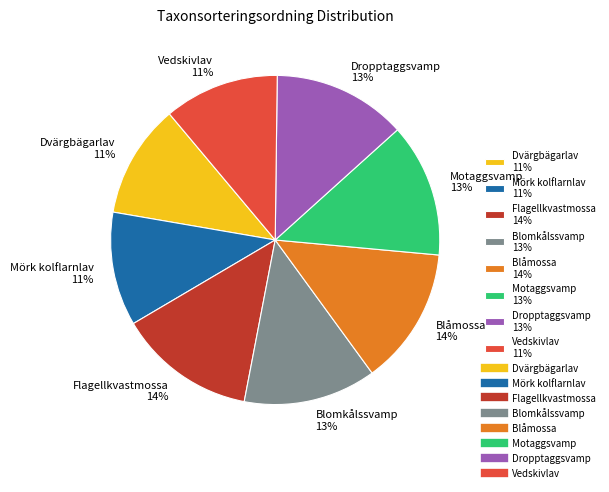

Does any single category account for the majority?

No